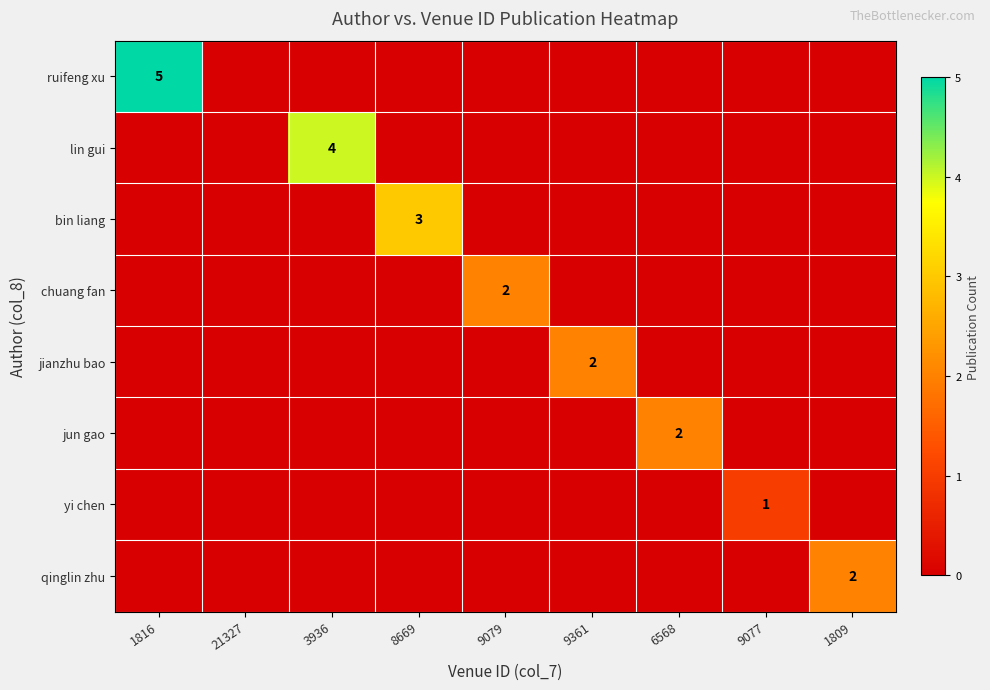

Is it true that ruifeng xu equals 0 at 3936?

True